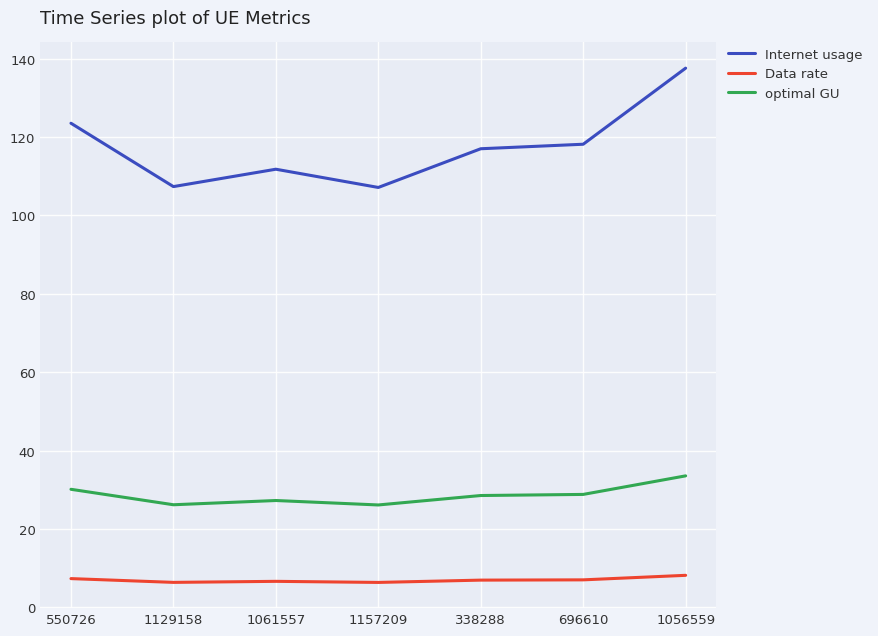

What is the sum of all Internet usage values?

822.6